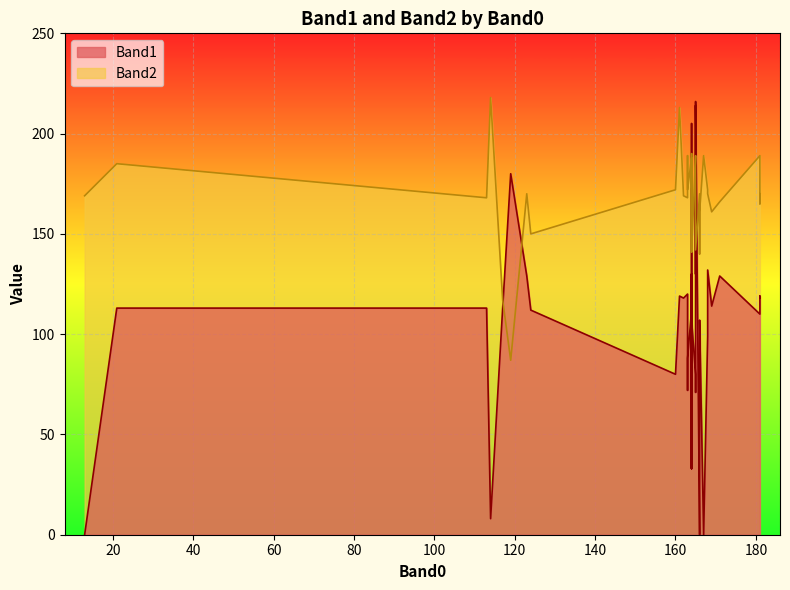

What are all the series names shown in the legend?

Band1, Band2